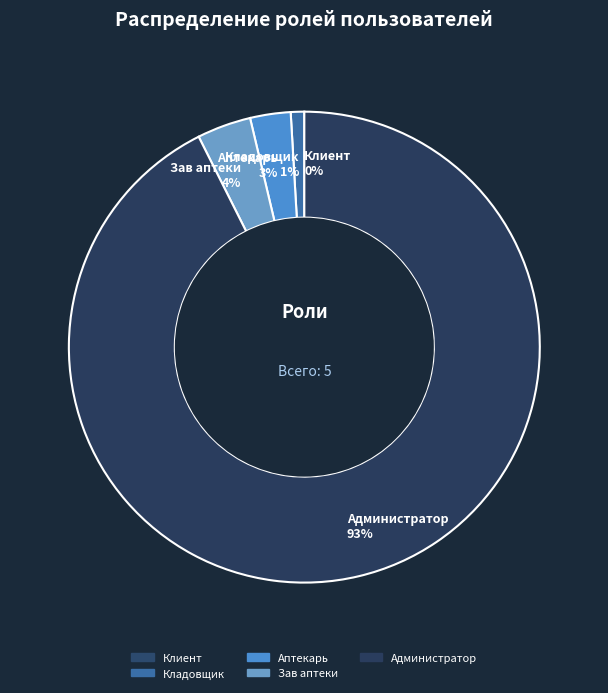

Which category accounts for the majority?

Администратор